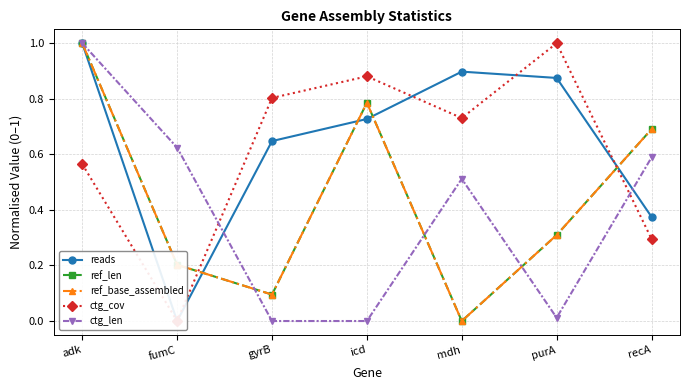

Reading left to right, what are all the values shown in this chart?

reads: 1.0	0.0	0.6	0.7	0.9	0.9	0.4
ref_len: 1.0	0.2	0.1	0.8	0.0	0.3	0.7
ref_base_assembled: 1.0	0.2	0.1	0.8	0.0	0.3	0.7
ctg_cov: 0.6	0.0	0.8	0.9	0.7	1.0	0.3
ctg_len: 1.0	0.6	0.0	0.0	0.5	0.0	0.6